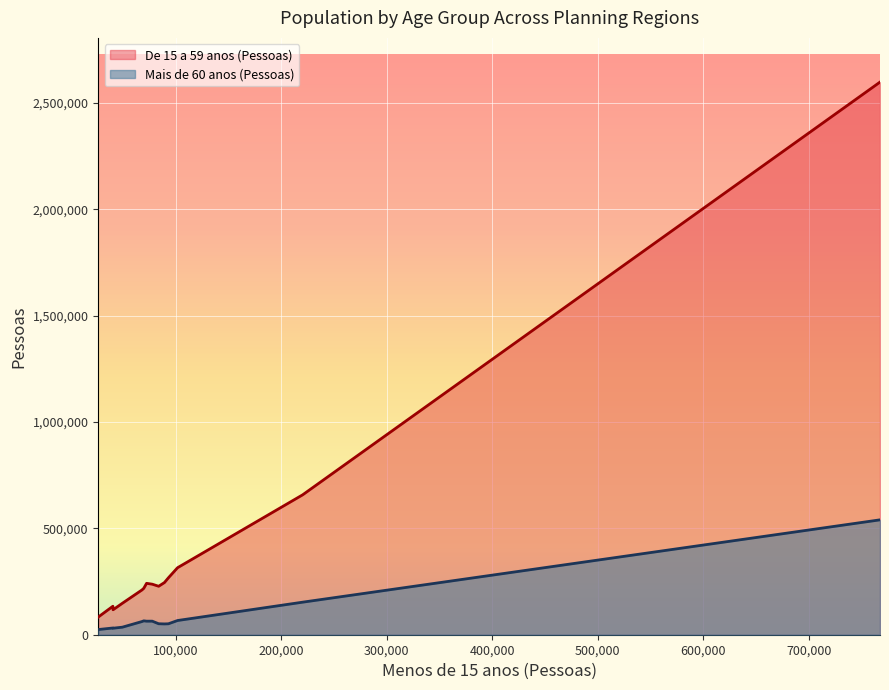

Reading left to right, list all the values displayed in this chart.

De 15 a 59 anos (Pessoas): Cariri=657739	Centro Sul=218173	Grande Fortaleza=2598315	Litoral Leste=133931	Litoral Norte=267525	Litoral Oeste / Vale do Curu=245292	Maciço de Baturité=147846	Serra da Ibiapaba=227873	Sertão Central=237607	Sertão de Canindé=117295	Sertão de Crateús=210512	Sertão de Sobral=314994	Sertão dos Inhamuns=83251	Vale do Jaguaribe=241636
Mais de 60 anos (Pessoas): Cariri=153029	Centro Sul=65256	Grande Fortaleza=540151	Litoral Leste=31646	Litoral Norte=51431	Litoral Oeste / Vale do Curu=50783	Maciço de Baturité=35455	Serra da Ibiapaba=51571	Sertão Central=63760	Sertão de Canindé=30619	Sertão de Crateús=61966	Sertão de Sobral=66808	Sertão dos Inhamuns=24369	Vale do Jaguaribe=63689